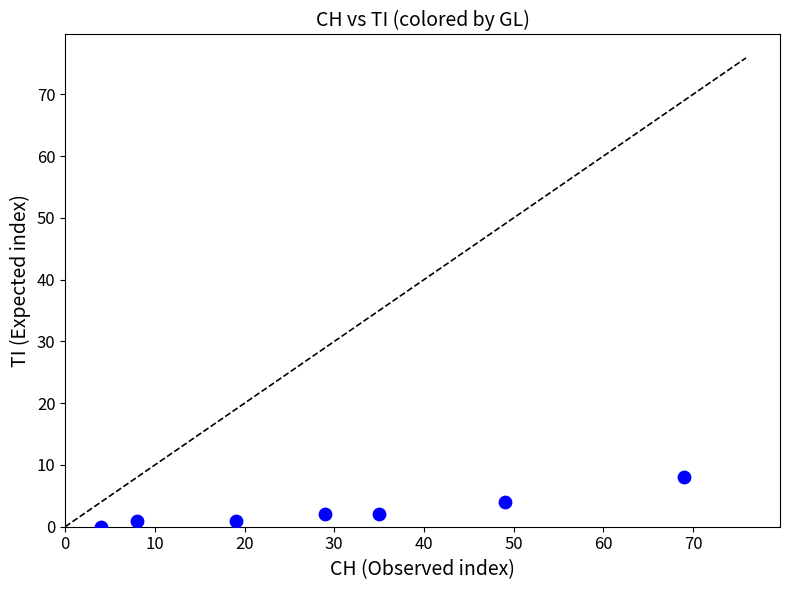

What is the range of X values (max minus min)?

65